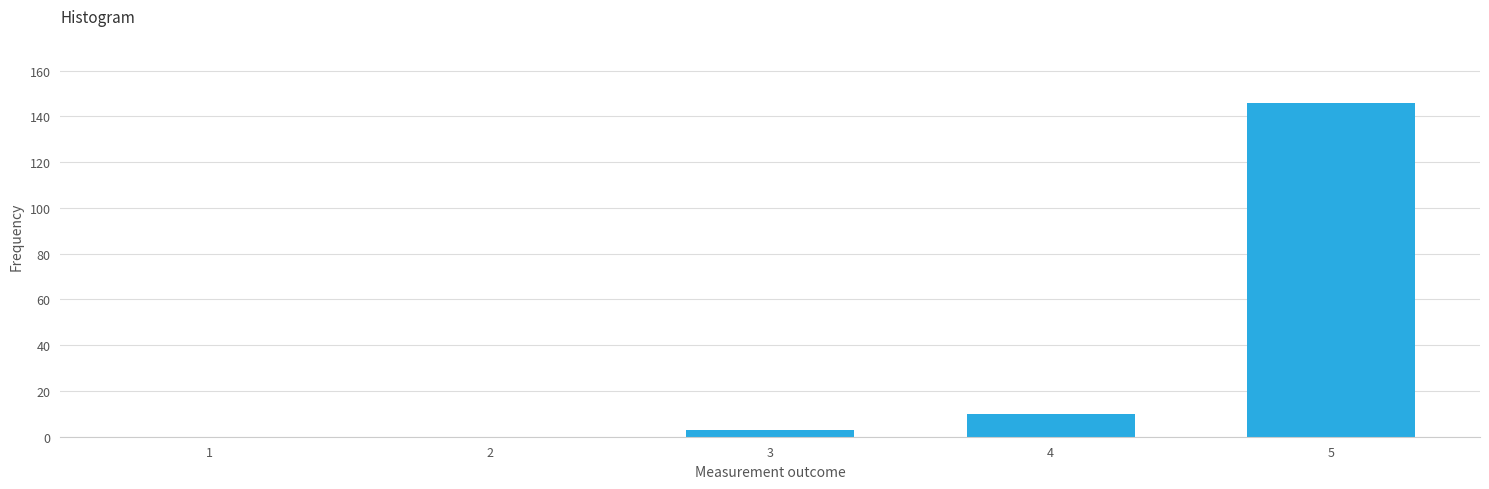

Reading right to left, what are all the values shown in this chart?

5=146	4=10	3=3	2=0	1=0